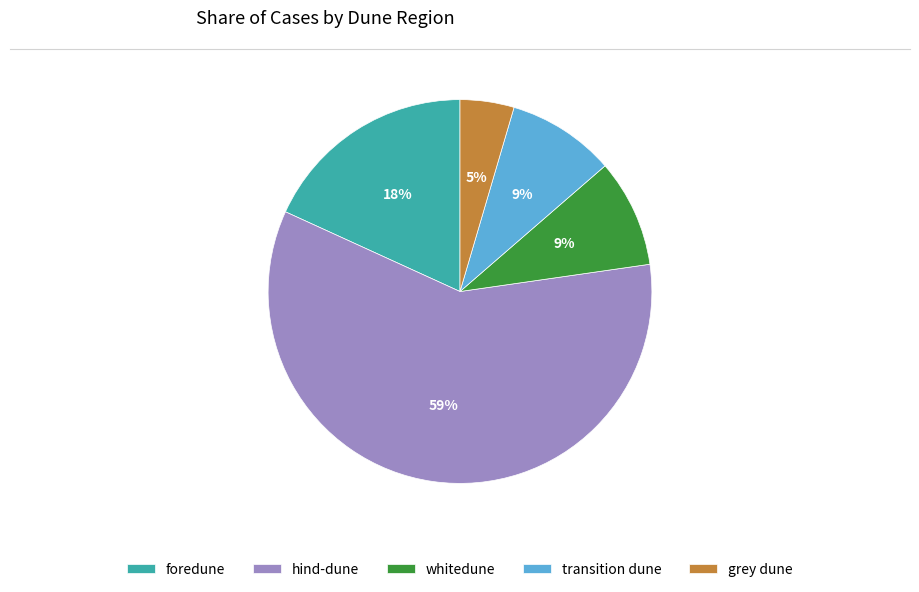

Count the number of slices in the pie.

5